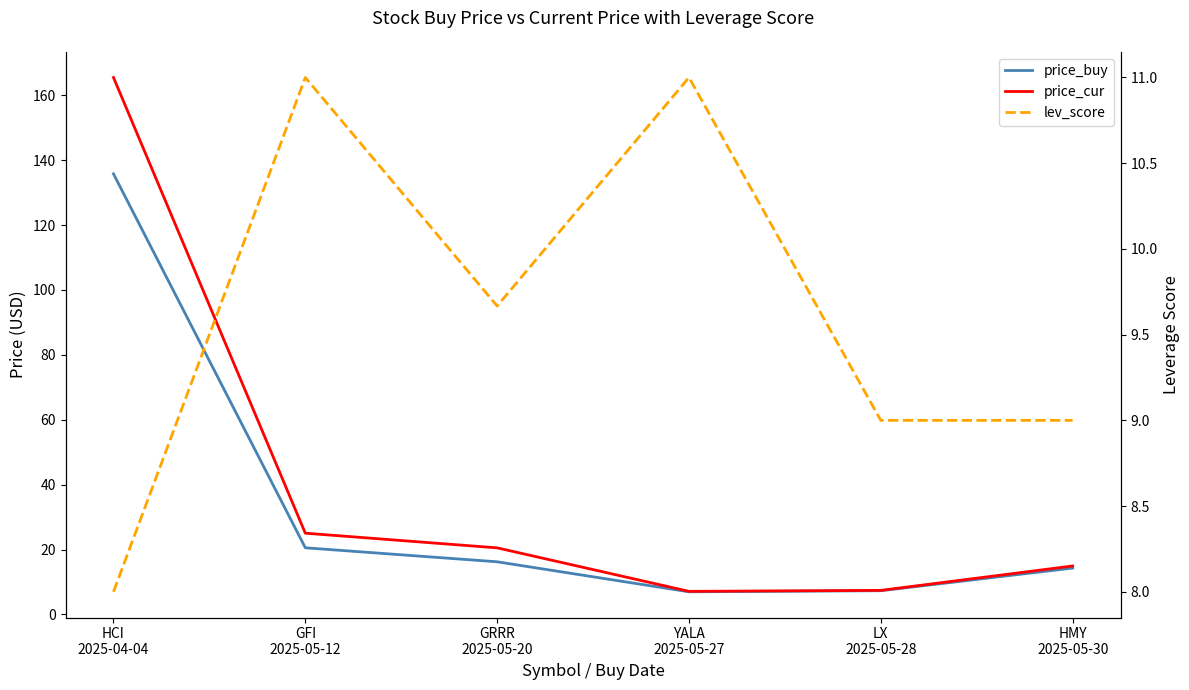

At which label does price_buy first exceed 16?

HCI
2025-04-04